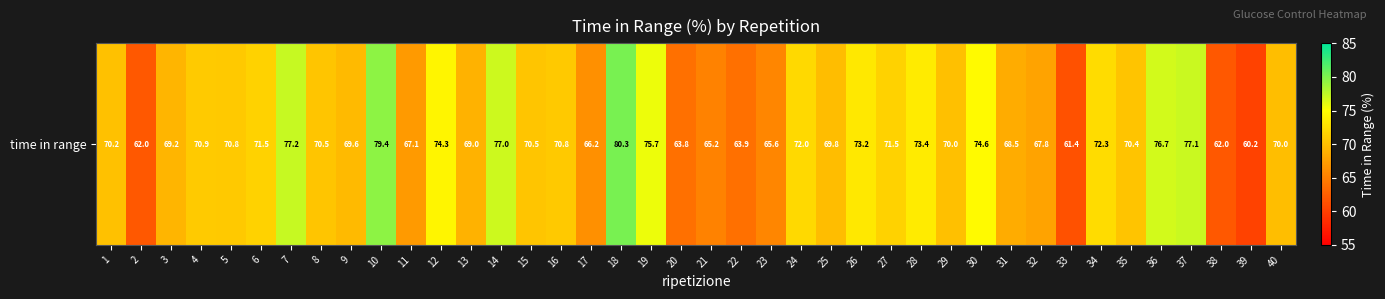

What is the difference between the maximum and minimum values?

20.0